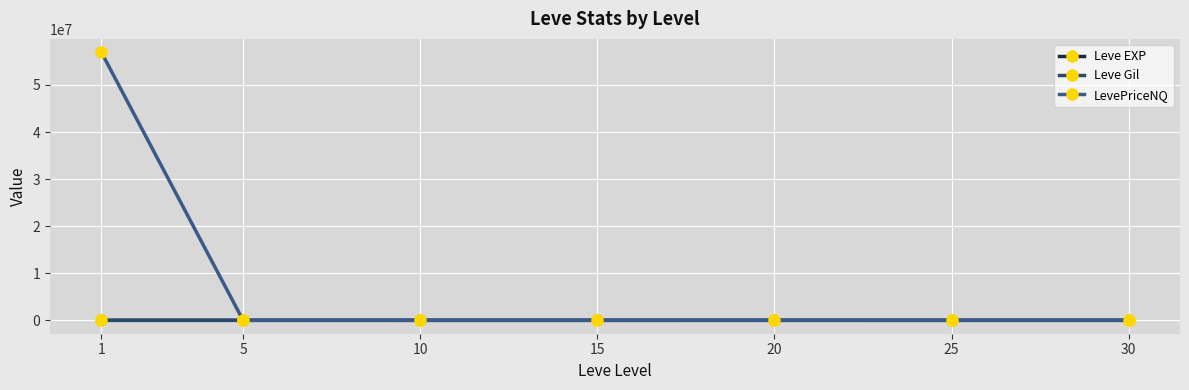

Which series has the largest total across all categories?

LevePriceNQ